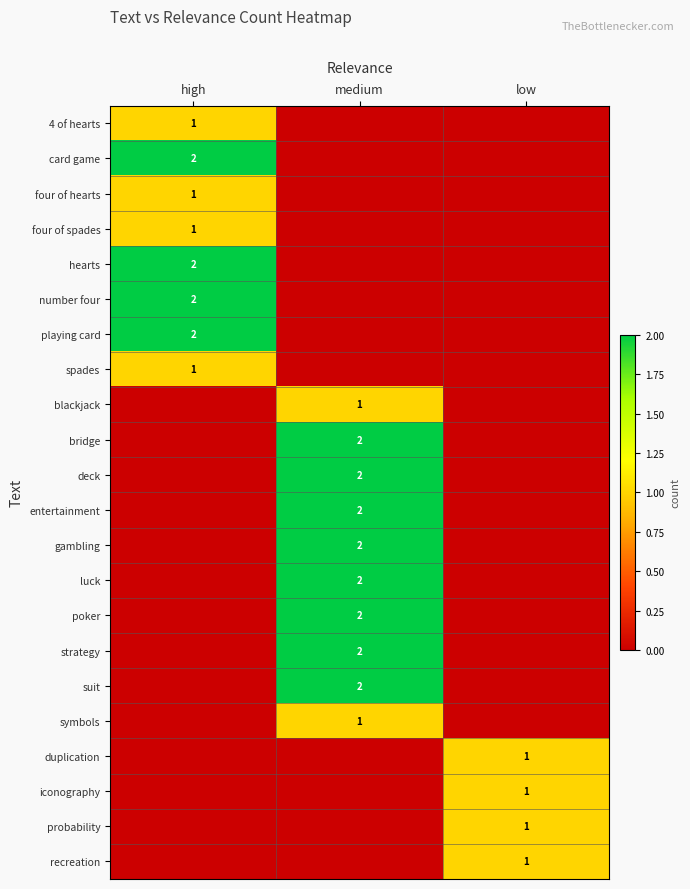

The number four series shows 0 at high. True or false?

False